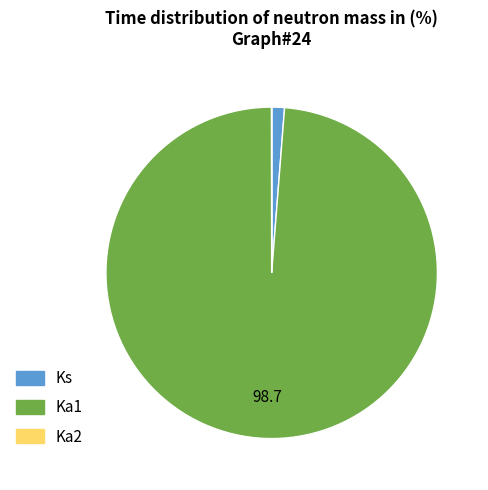

Which category has the biggest portion of the pie?

Ka1